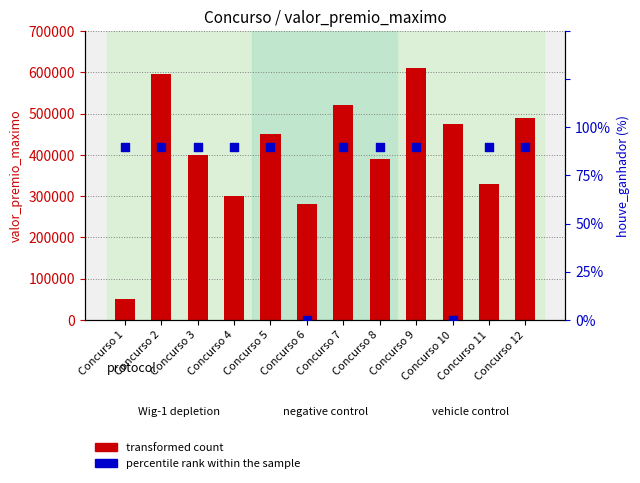

What is the ratio of the value at Concurso 2 to the value at Concurso 4?

2.0